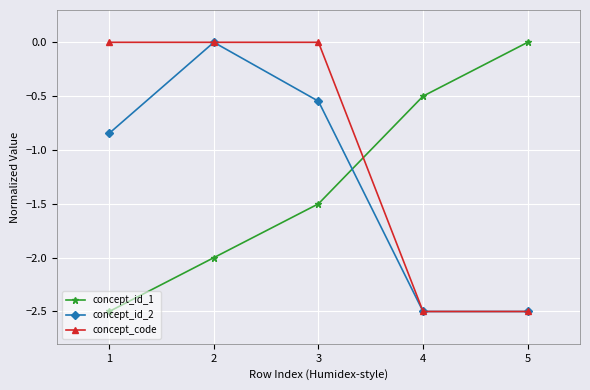

How many concept_id_1 values are between -2 and 0?

4